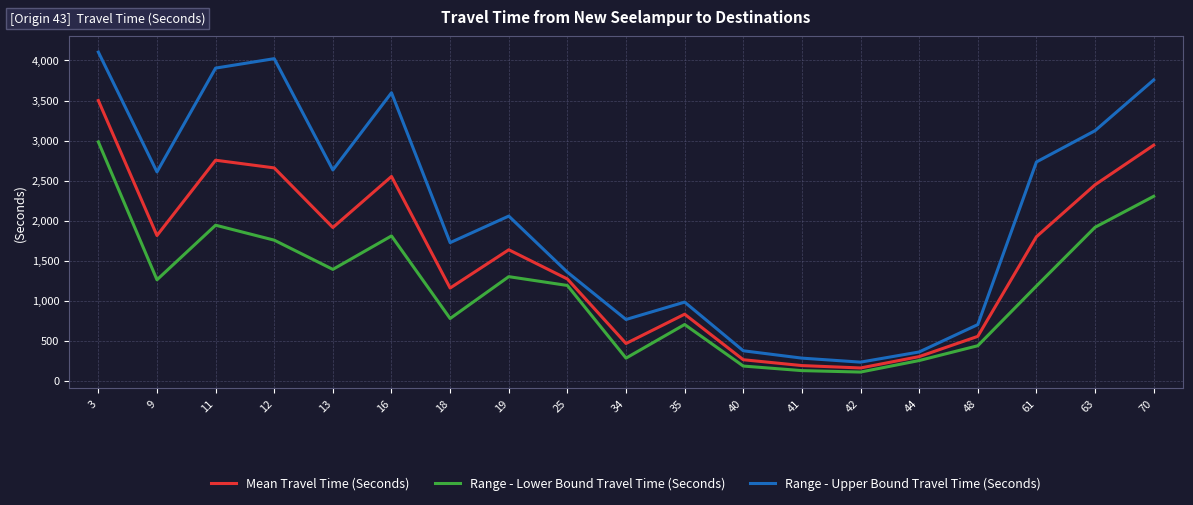

Count the number of data series in this chart.

3